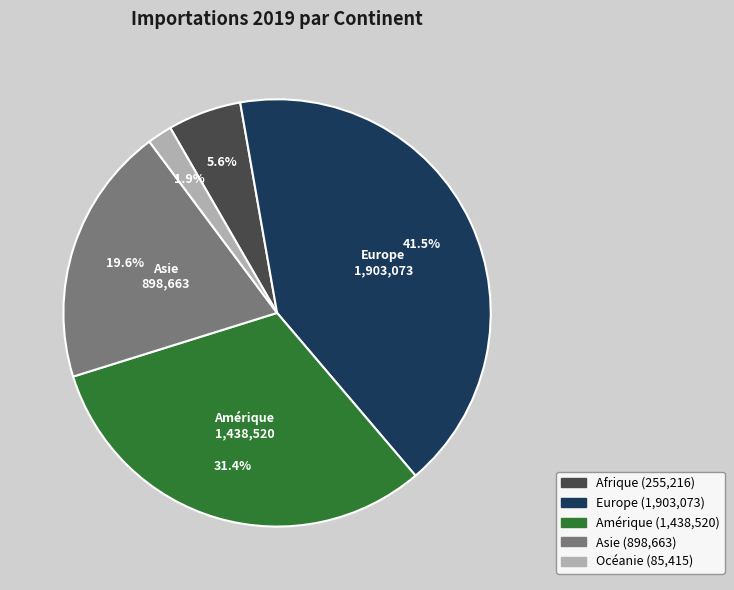

Is there any slice that represents more than half of the pie?

No